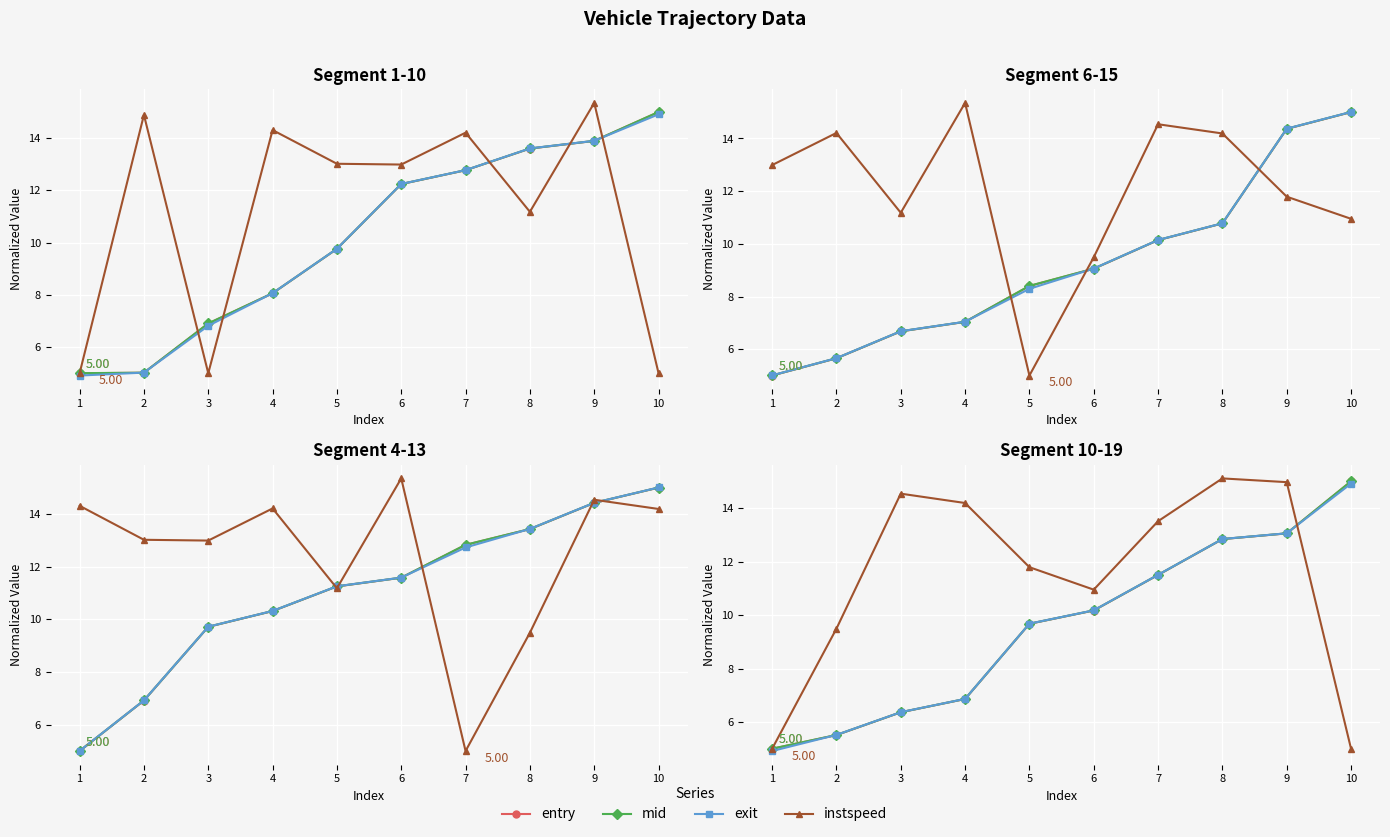

Which category has the lowest value in the entry series?

1